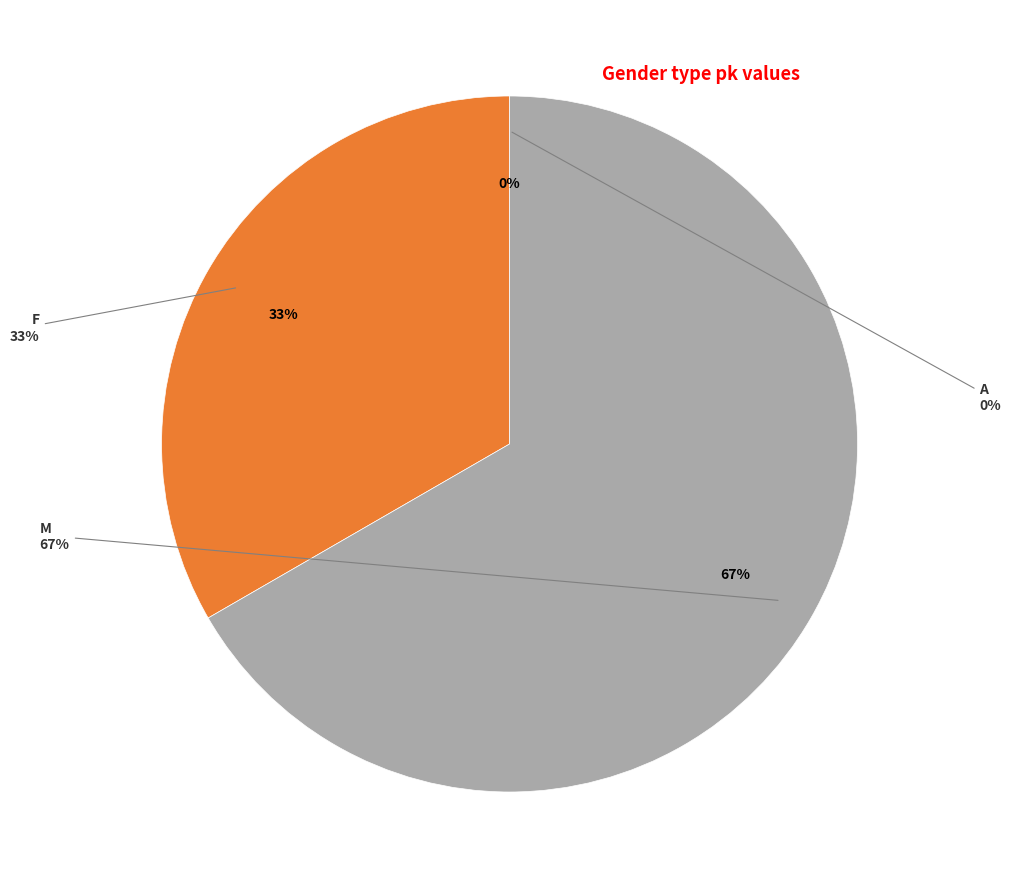

True or false: M accounts for 61% of the total.

False